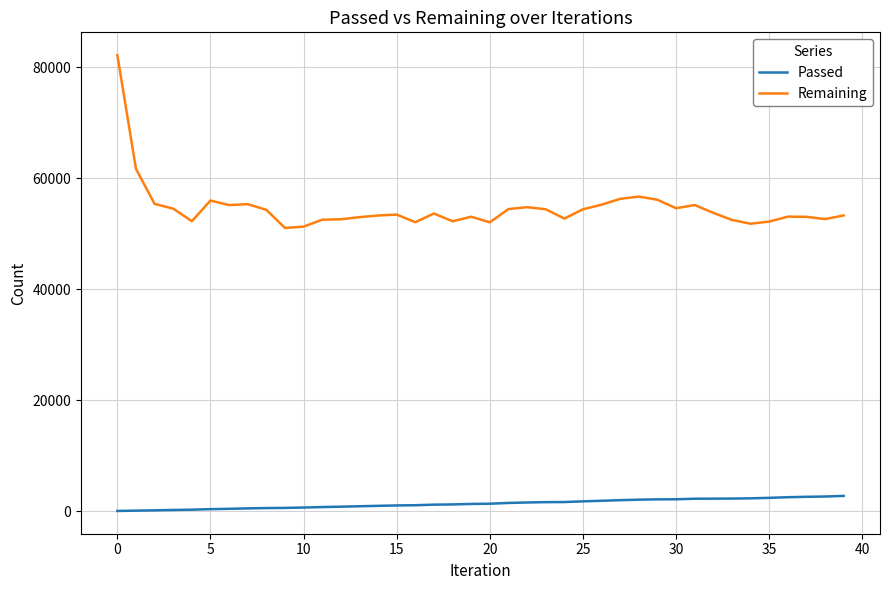

What is the greatest value displayed?

82228